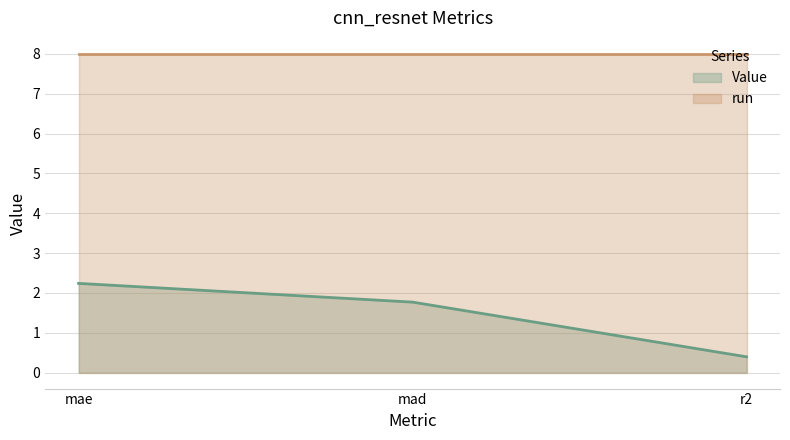

How many distinct data groups are displayed?

2